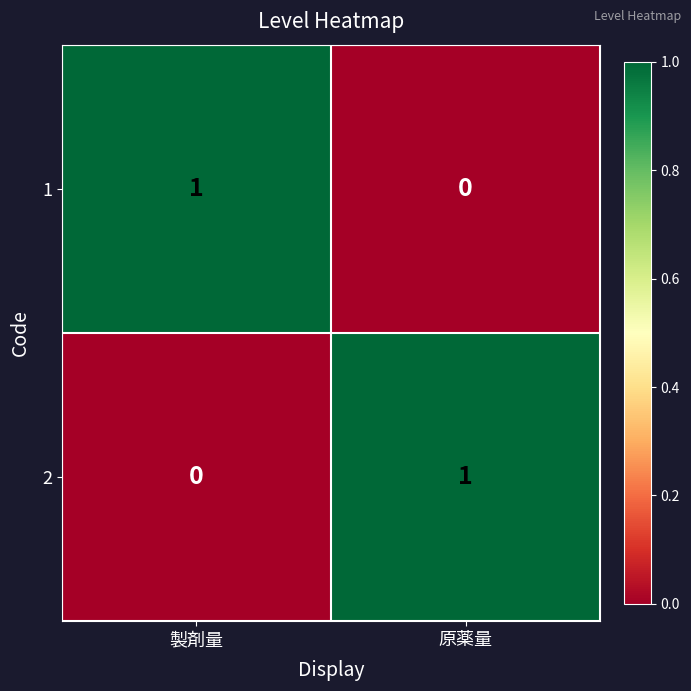

At 原薬量, list the series in order from smallest to largest.

1, 2